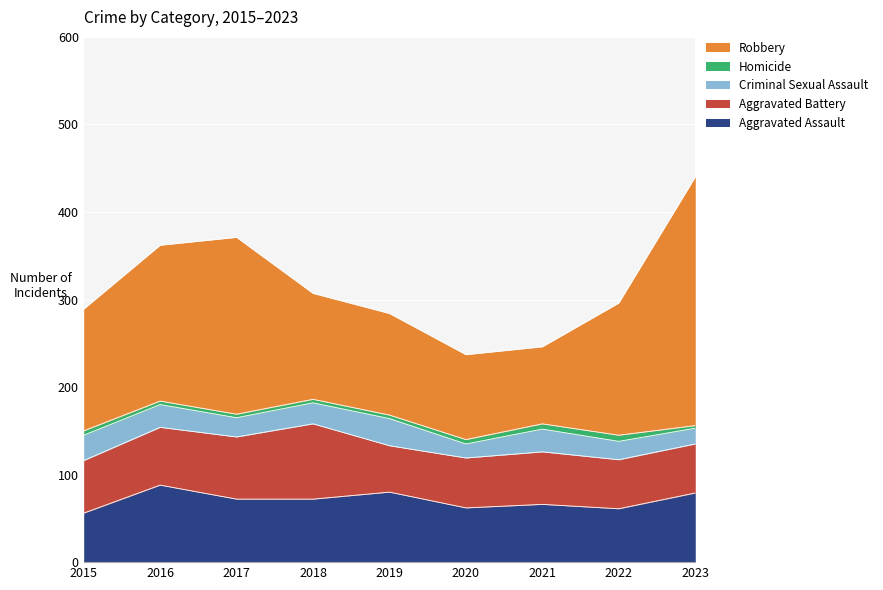

Which series ends up on top after the final intersection of Aggravated Assault and Aggravated Battery?

Aggravated Assault